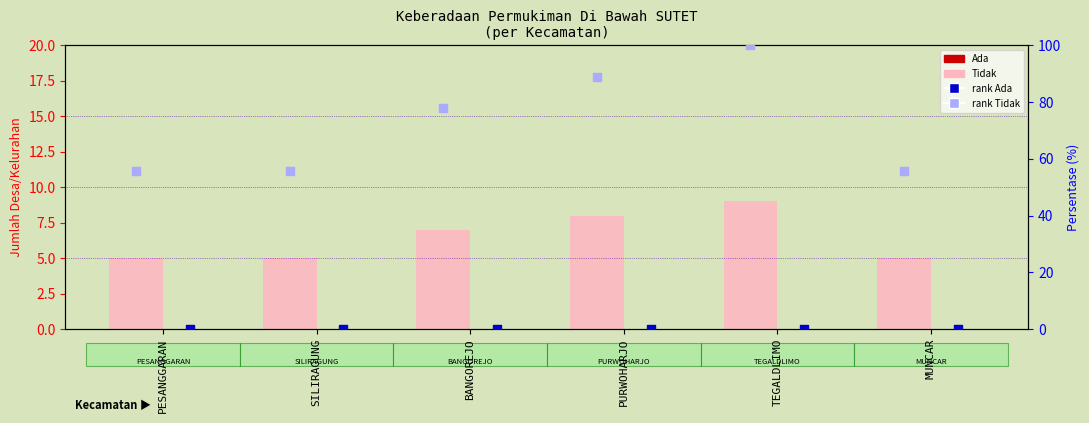

Which series contains the highest Y value?

rank, Tidak